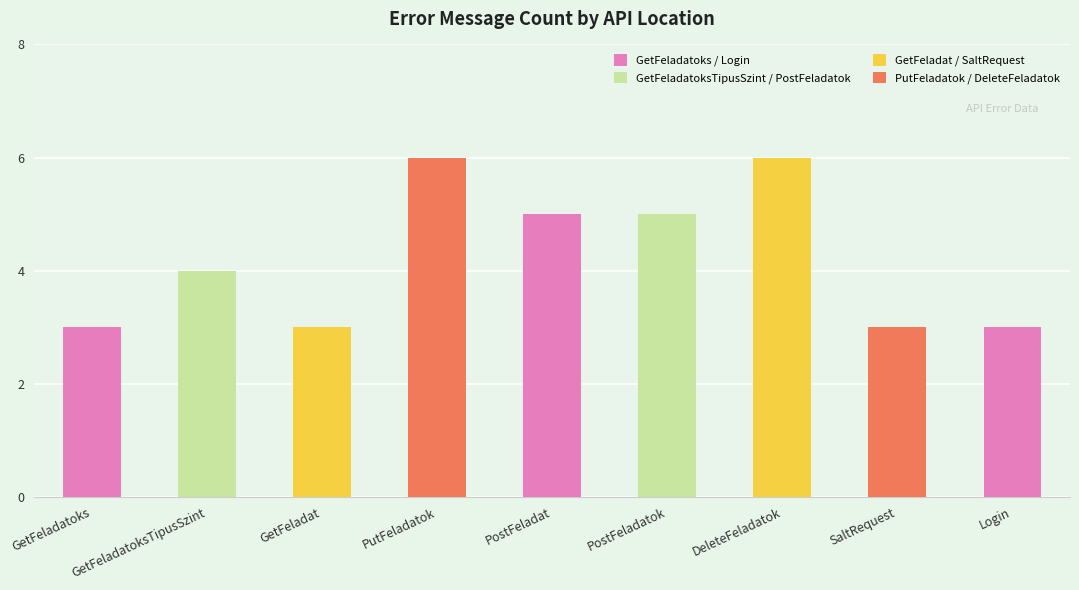

What is the greatest value displayed?

6